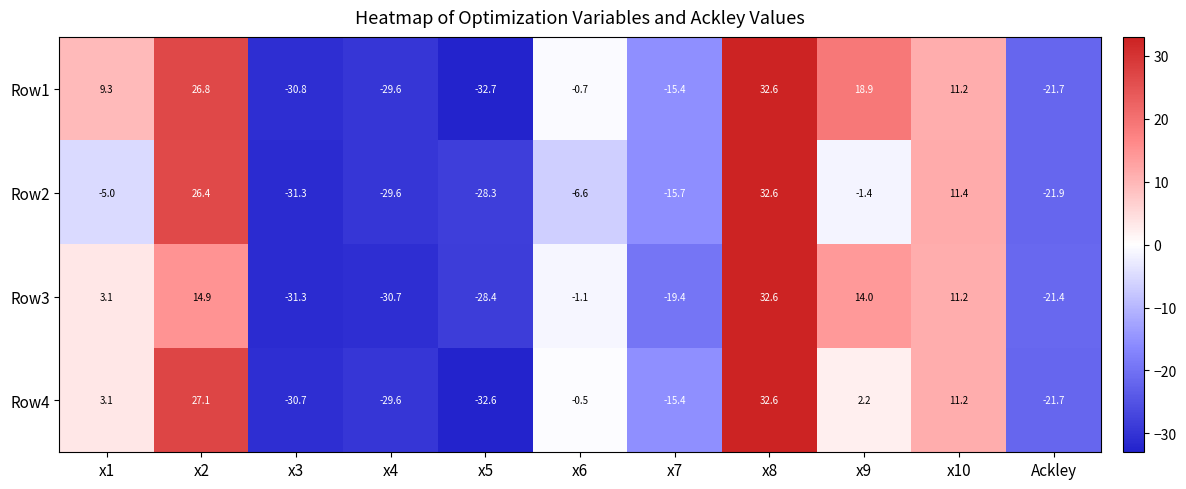

What is the difference between the second highest and minimum values in the Row2 series?

57.7